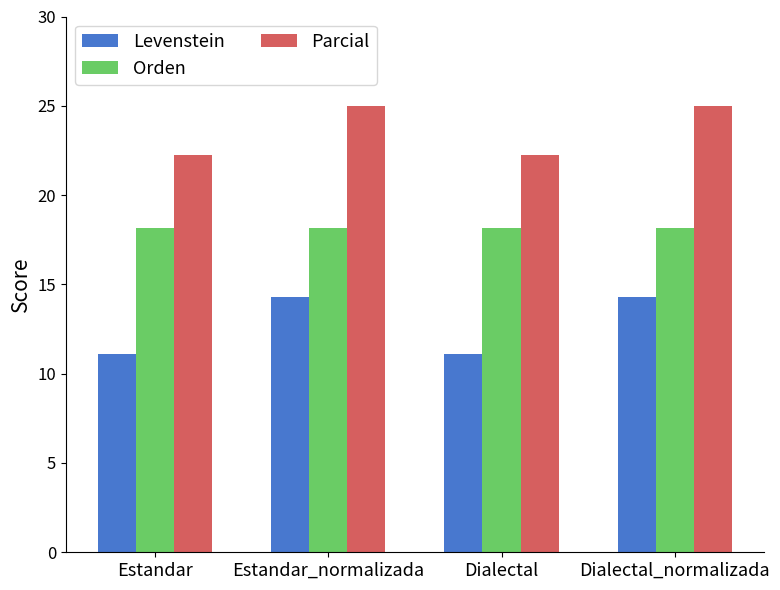

How many categories are shown in the chart?

4